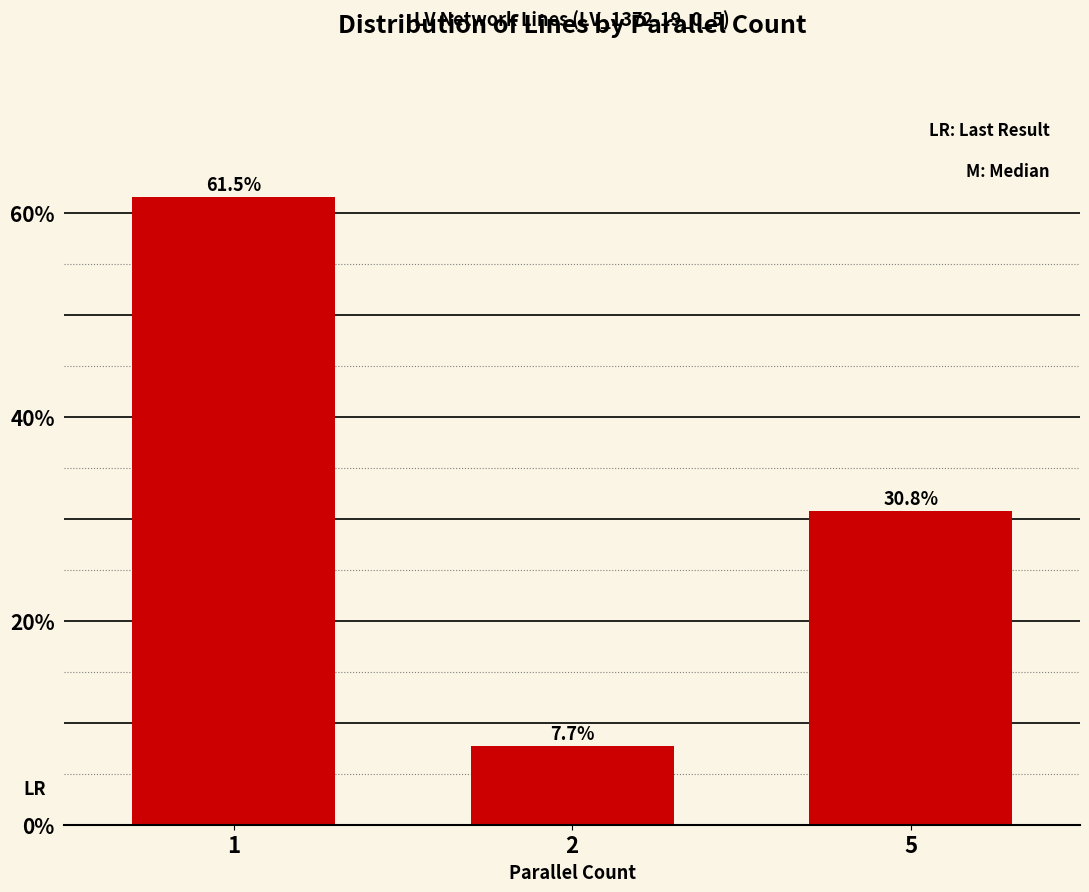

The value at 5 is 30.8. True or false?

True